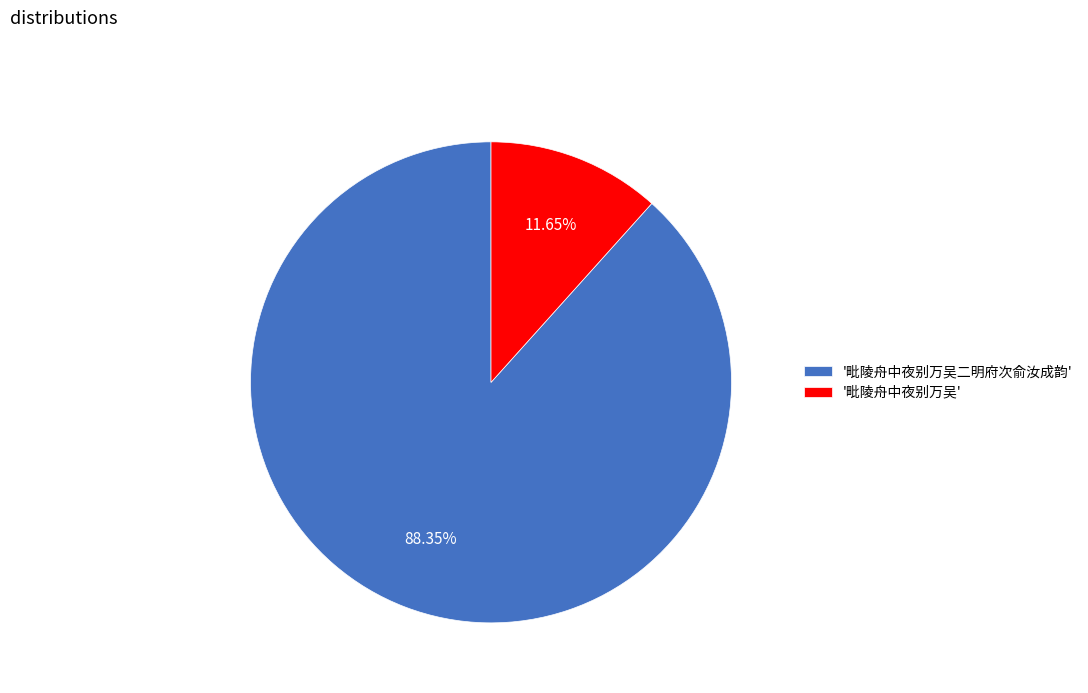

Do '毗陵舟中夜别万吴二明府次俞汝成韵' and '毗陵舟中夜别万吴' together represent more than half of the pie?

Yes